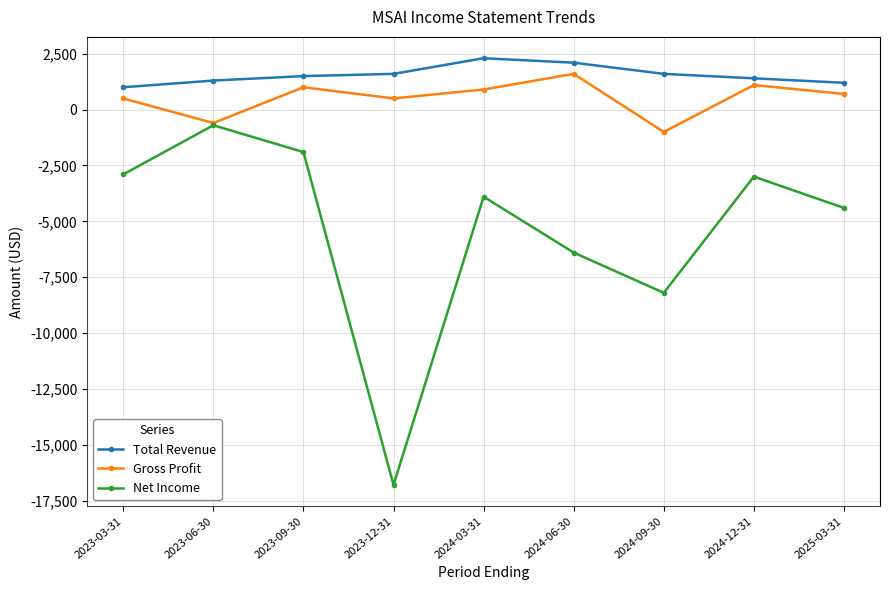

What is the sum of the Gross Profit values at 2023-12-31 and 2025-03-31?

1200